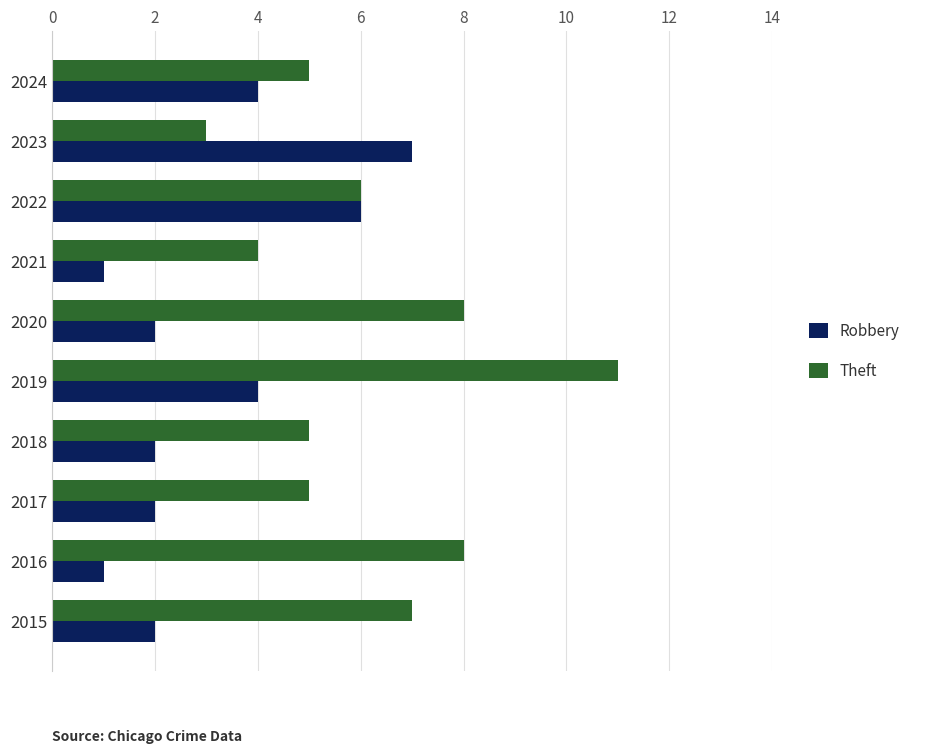

What is the maximum value for Theft?

11